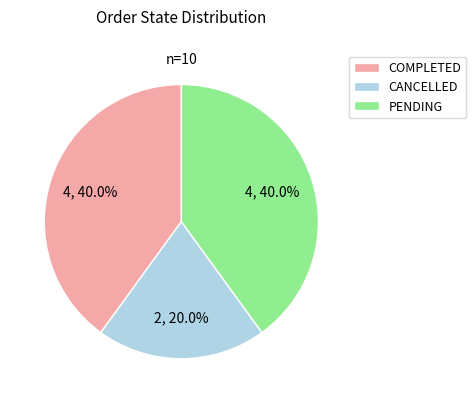

Does COMPLETED account for over 50% of the chart?

No